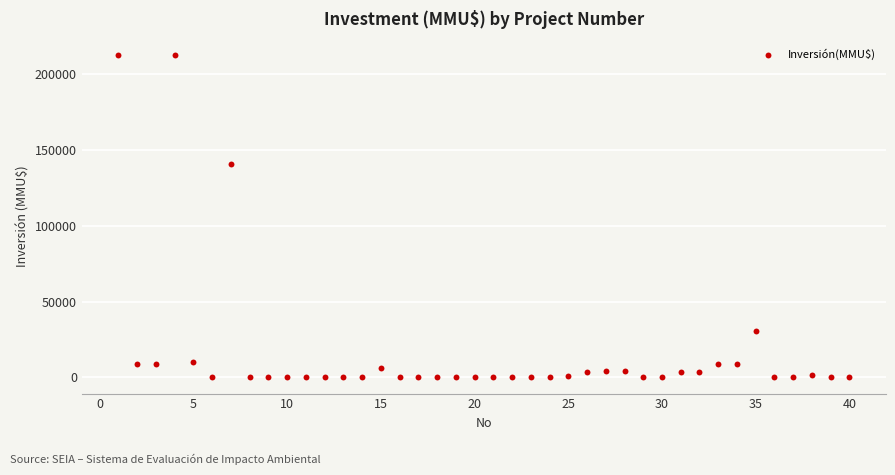

What Y value in the scatter plot is closest to 106250?

140400